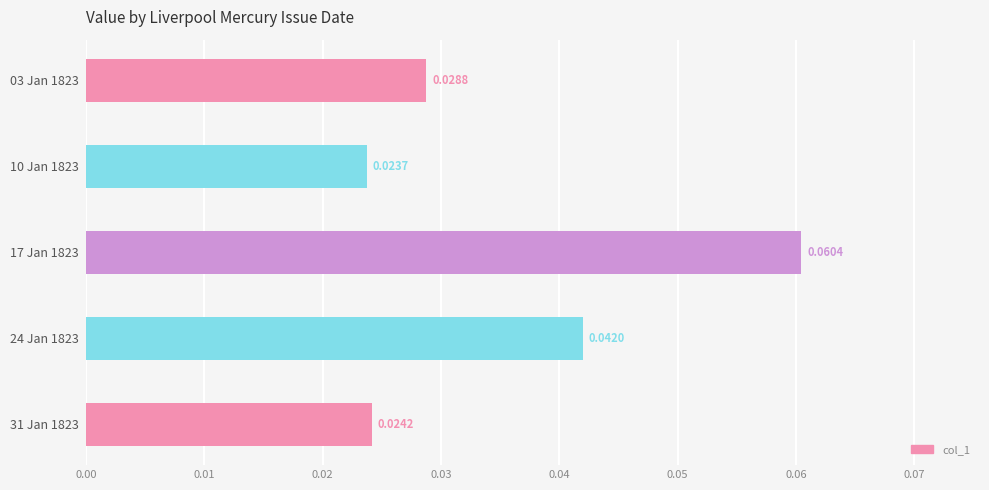

Rank the categories by value from highest to lowest.

17 Jan 1823, 24 Jan 1823, 03 Jan 1823, 31 Jan 1823, 10 Jan 1823